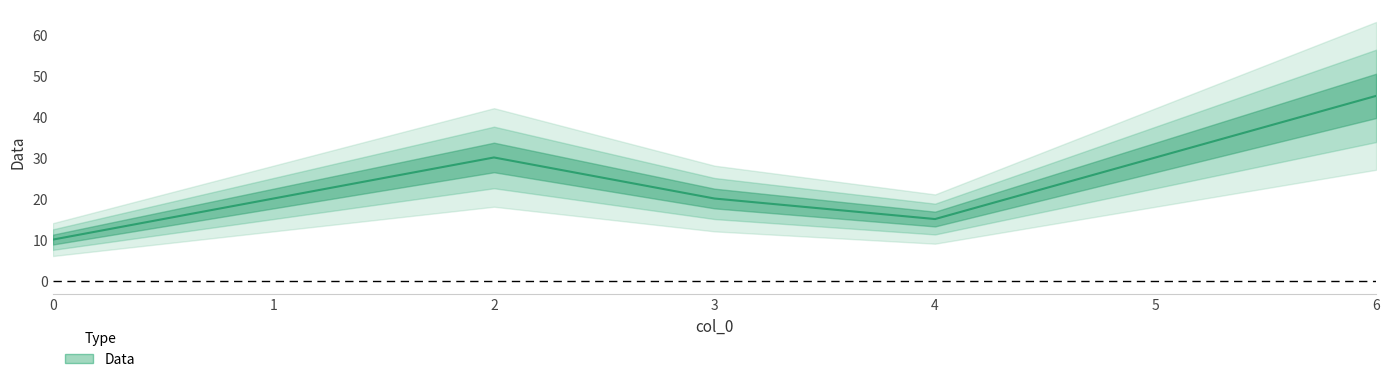

How many interior local valleys (lower than both neighbors) does the data have?

1